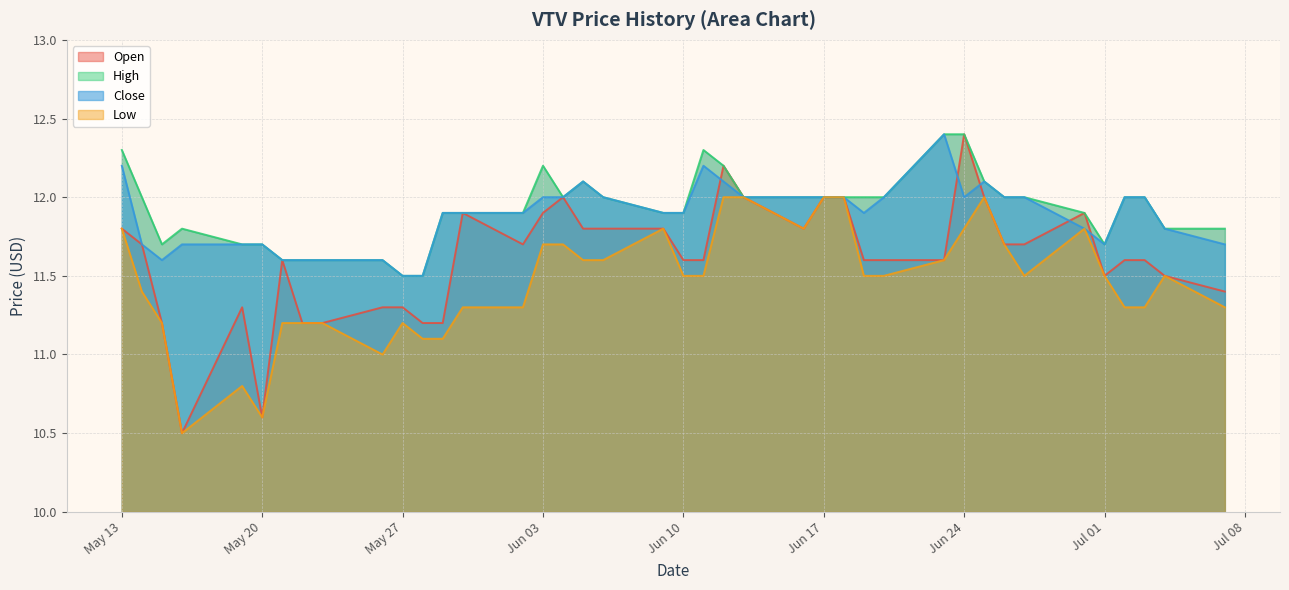

What is the sum of all low values?

458.4